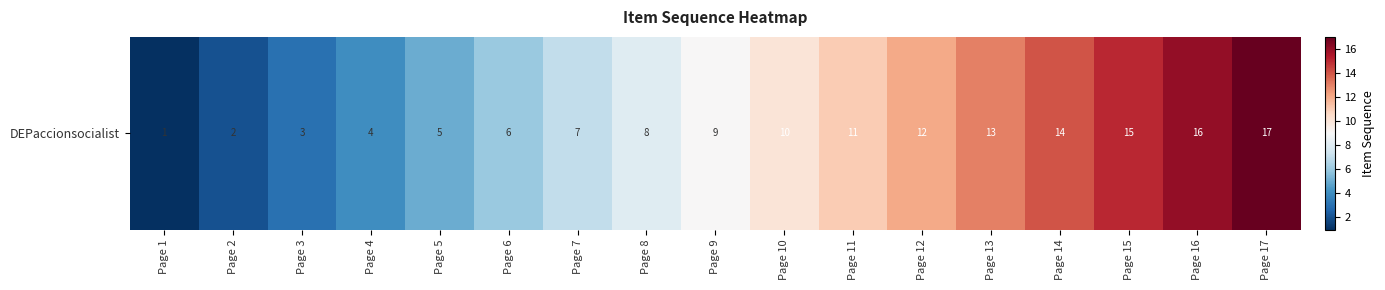

Rank the categories by value from highest to lowest.

Page 17, Page 16, Page 15, Page 14, Page 13, Page 12, Page 11, Page 10, Page 9, Page 8, Page 7, Page 6, Page 5, Page 4, Page 3, Page 2, Page 1